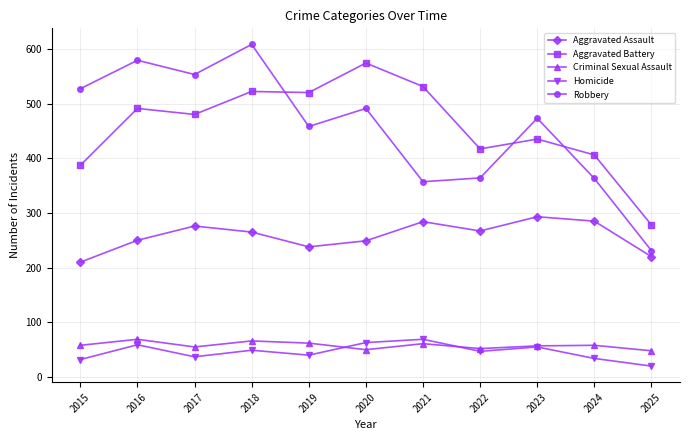

Where do Robbery and Aggravated Battery first cross each other?

2018 and 2019